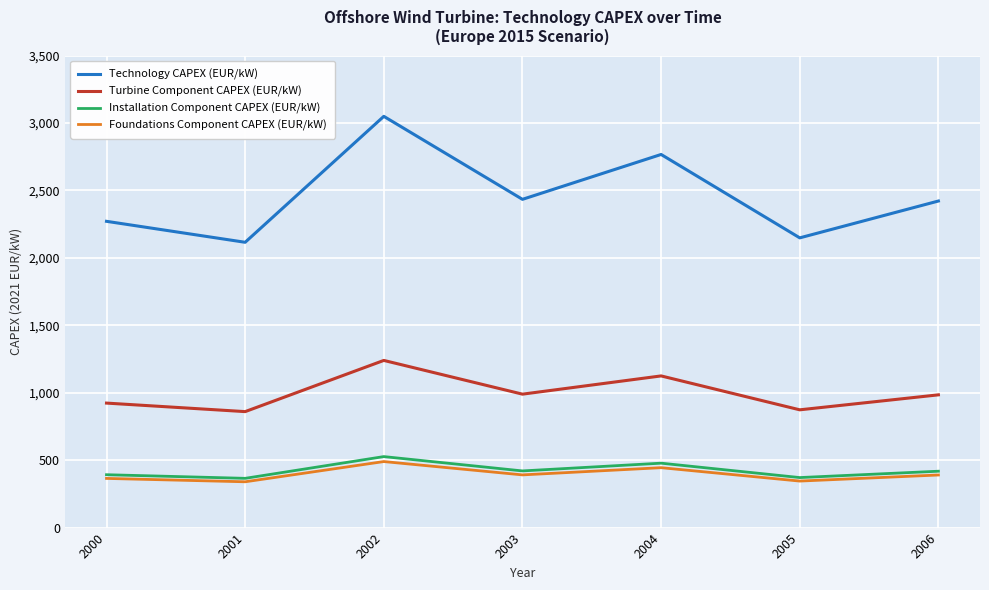

Read the Installation Component CAPEX (EUR/kW) value at 2004.

477.6